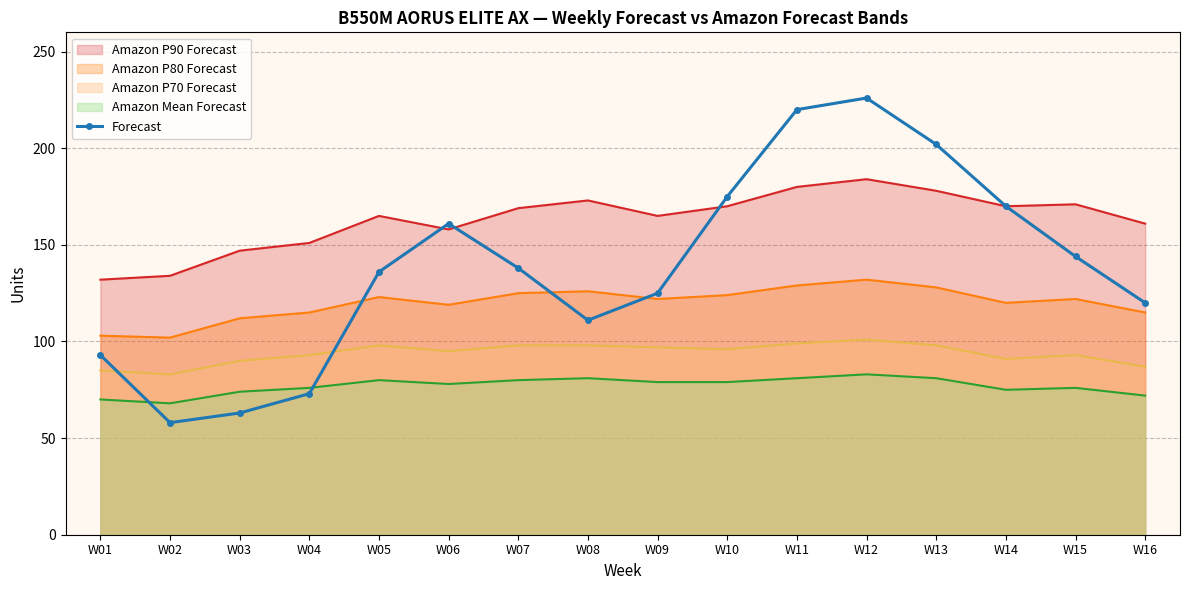

True or false: the data shows 175 at W10.

True